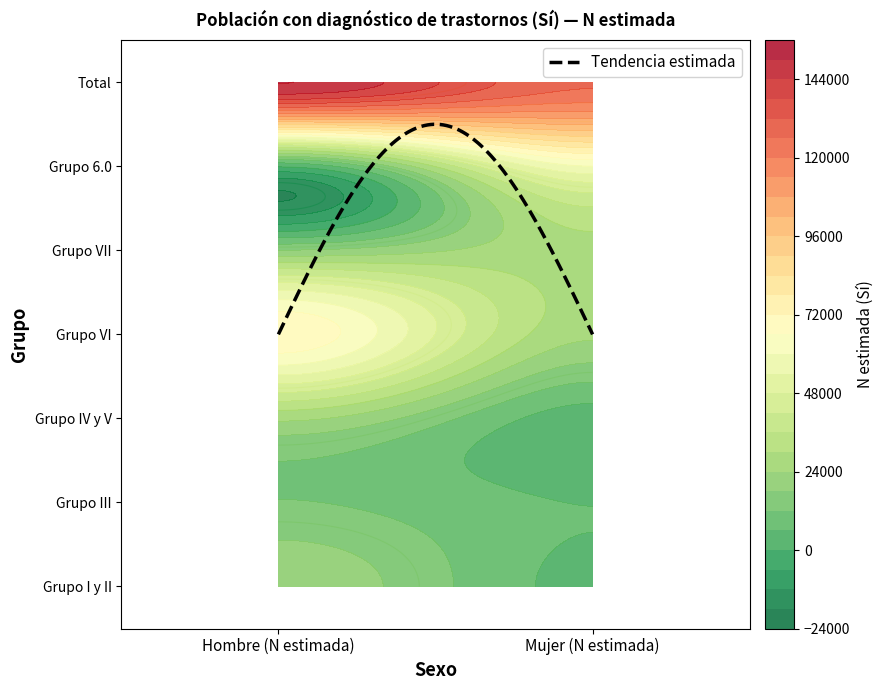

Count the number of data series in this chart.

7